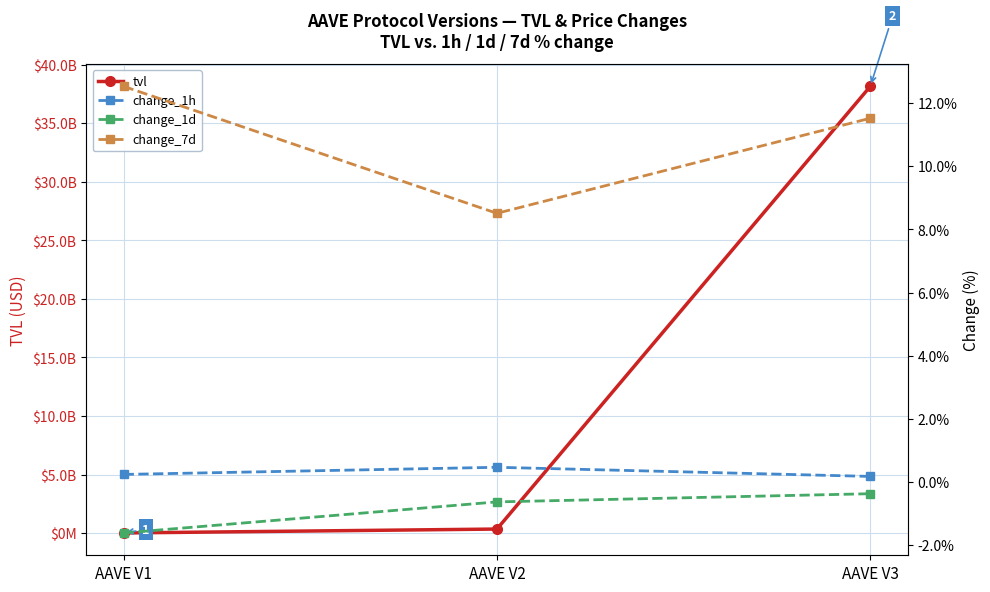

The value of change_1d at AAVE V1 is -2.9. True or false?

False